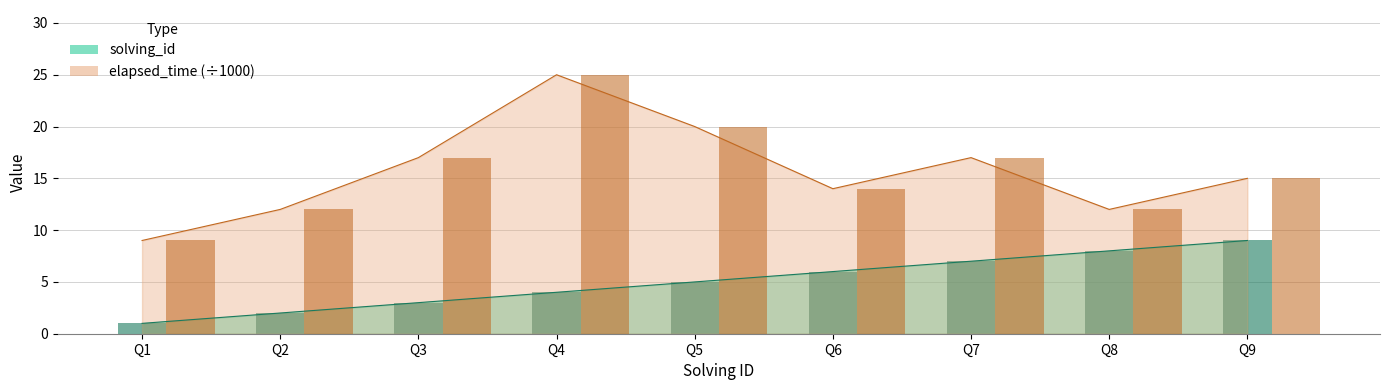

How many bars are there in total?

18